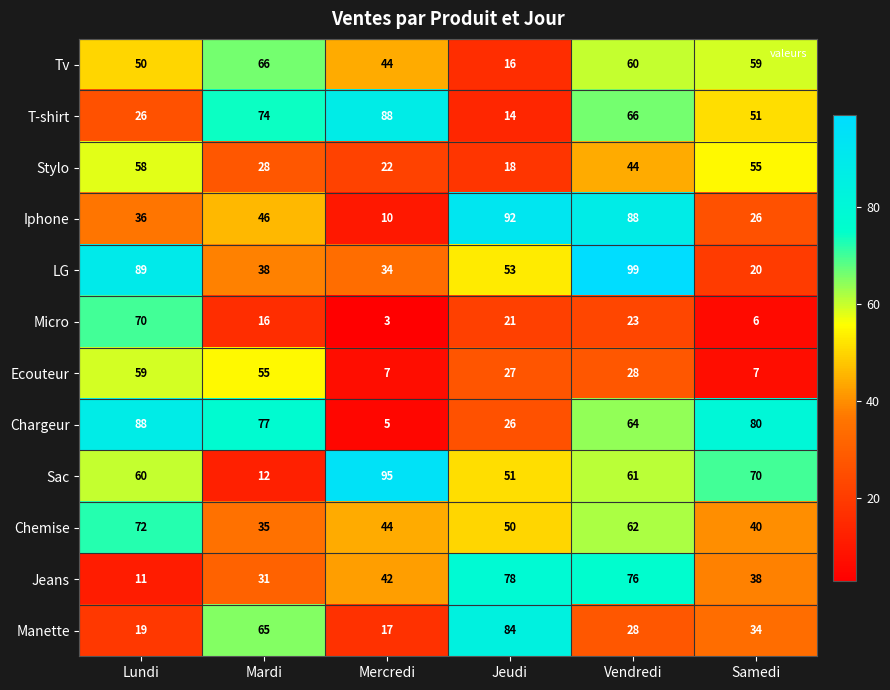

At which label is Chemise closest to 53?

Jeudi